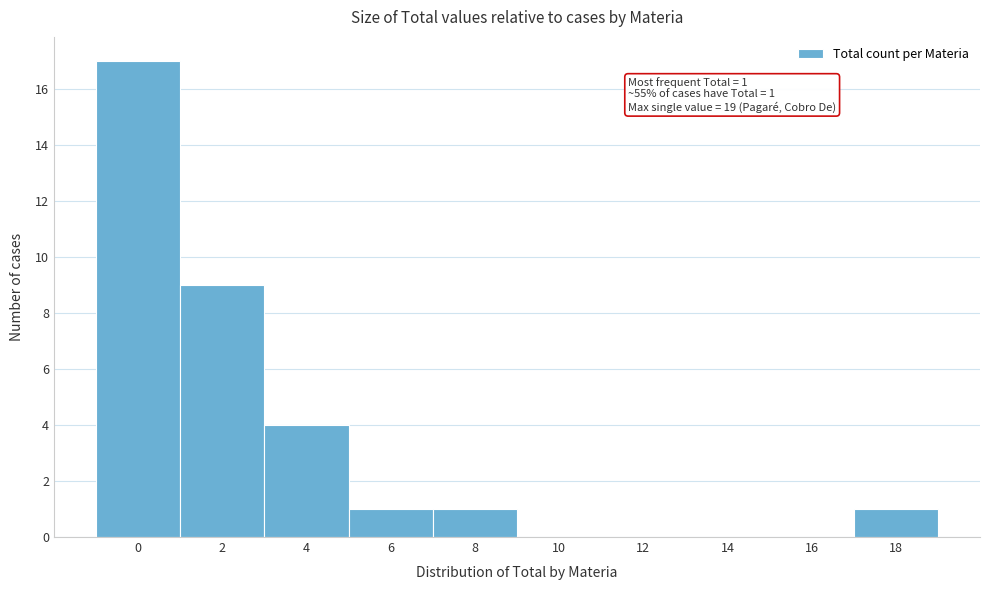

Reading left to right, what are all the values shown in this chart?

0=17	2=9	4=4	6=1	8=1	10=0	12=0	14=0	16=0	18=1